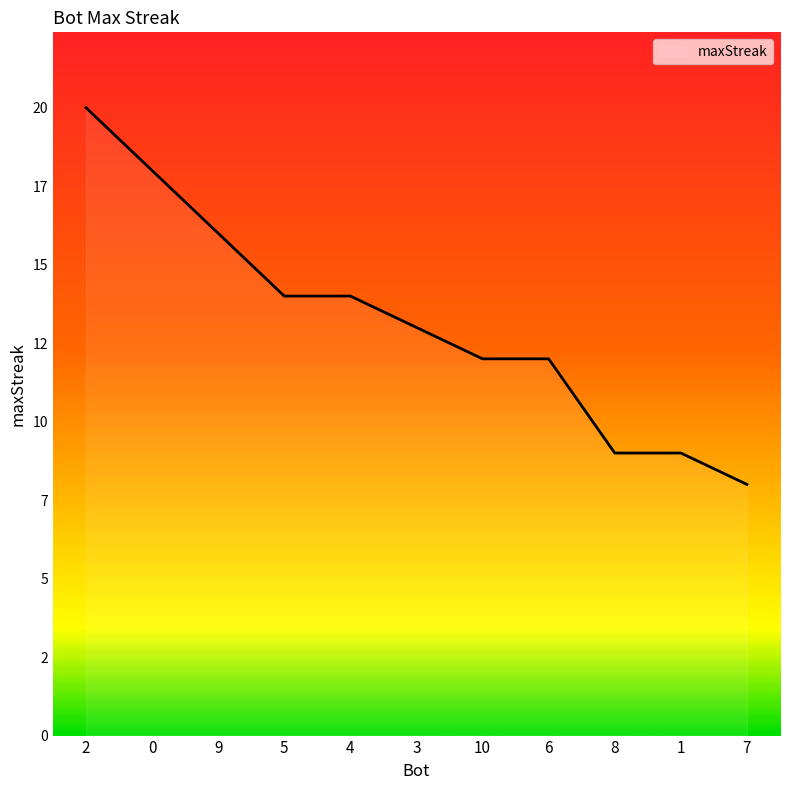

Is this an area chart (filled region under the line)?

Yes